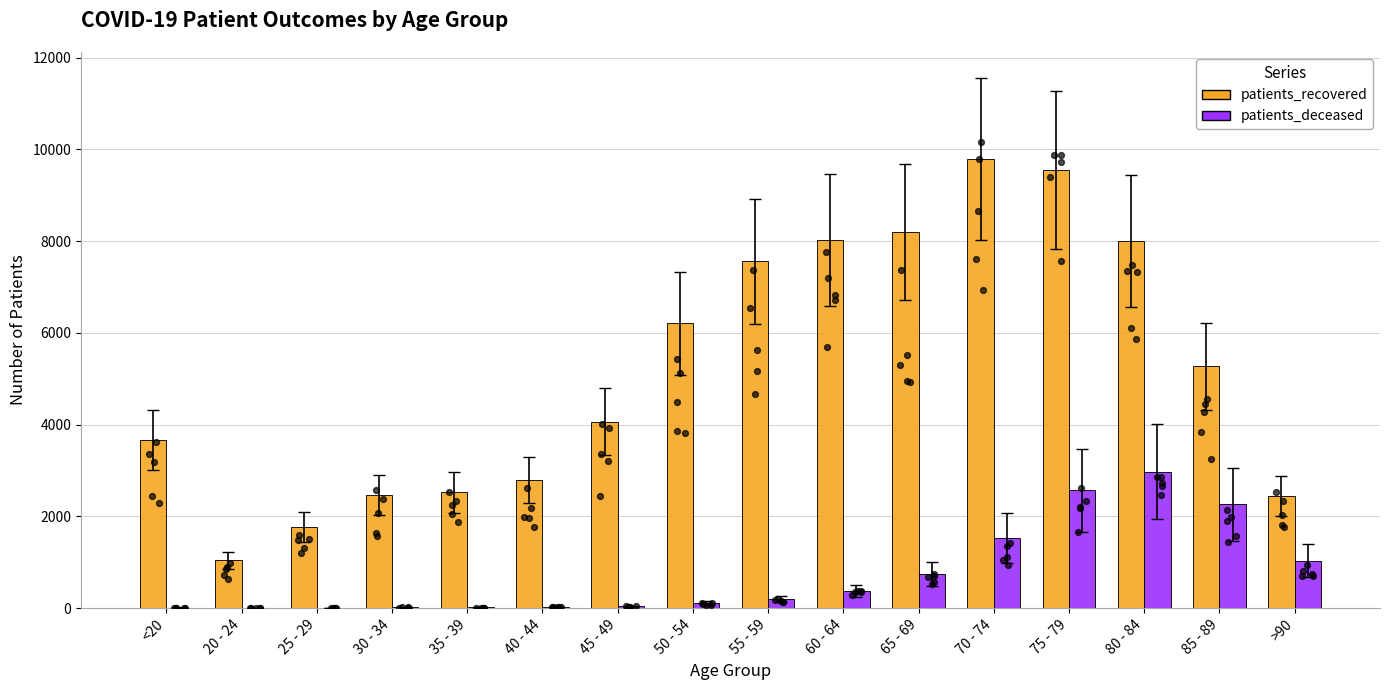

Is the value of patients_deceased at 45 - 49 greater than the value of patients_recovered at 30 - 34?

No